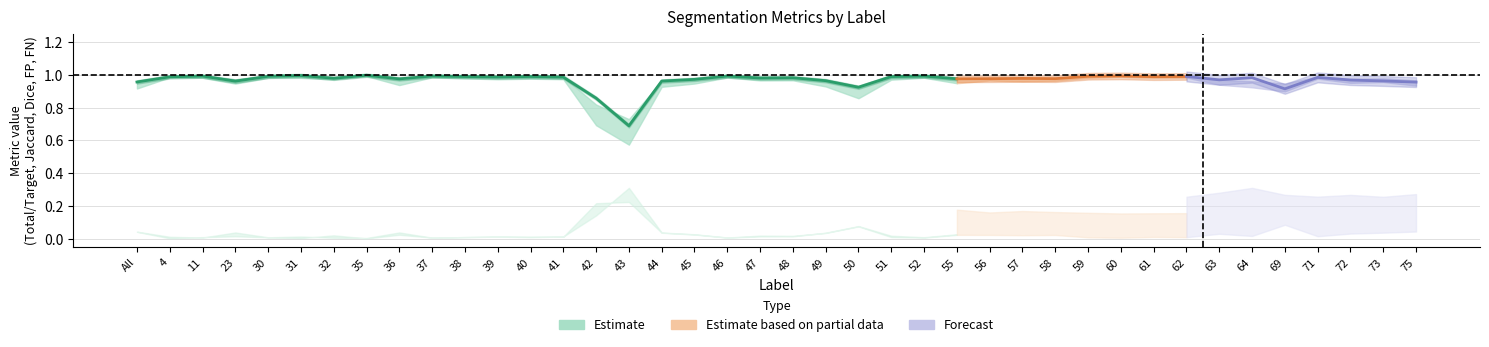

The value of FalseNegative at 4 is 0.0. True or false?

True